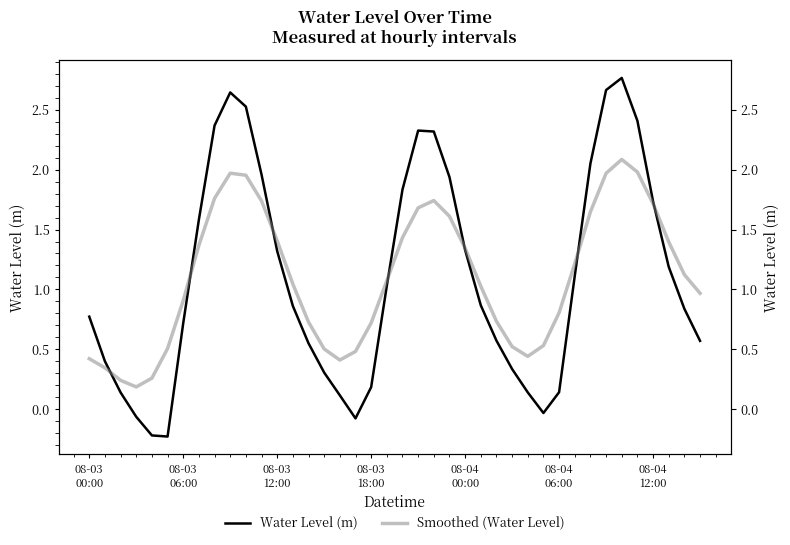

Rank the series by their maximum value, from lowest to highest.

Smoothed (Water Level), Water Level (m)